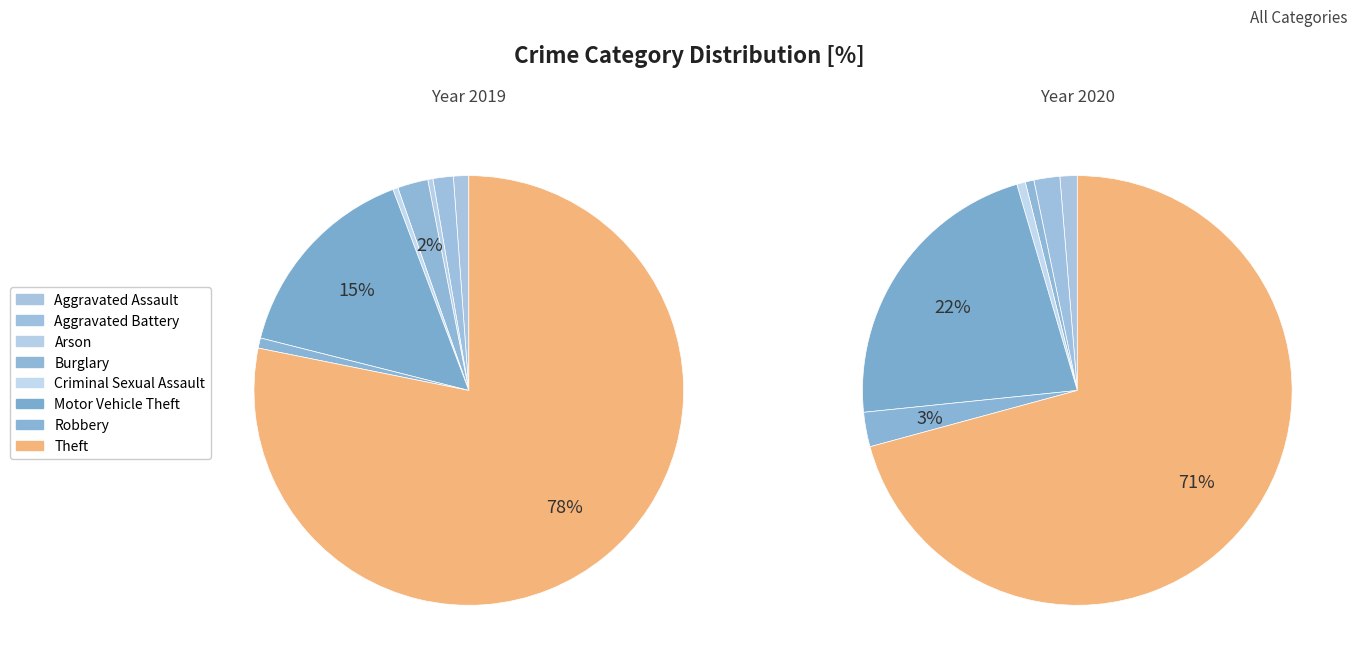

What is the majority slice?

Theft